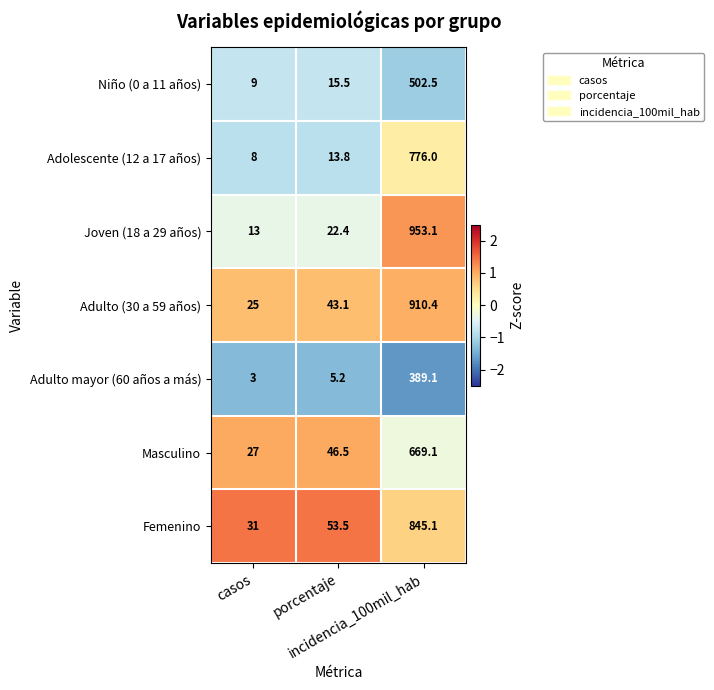

Which series has the largest range (max minus min)?

Joven (18 a 29 años)